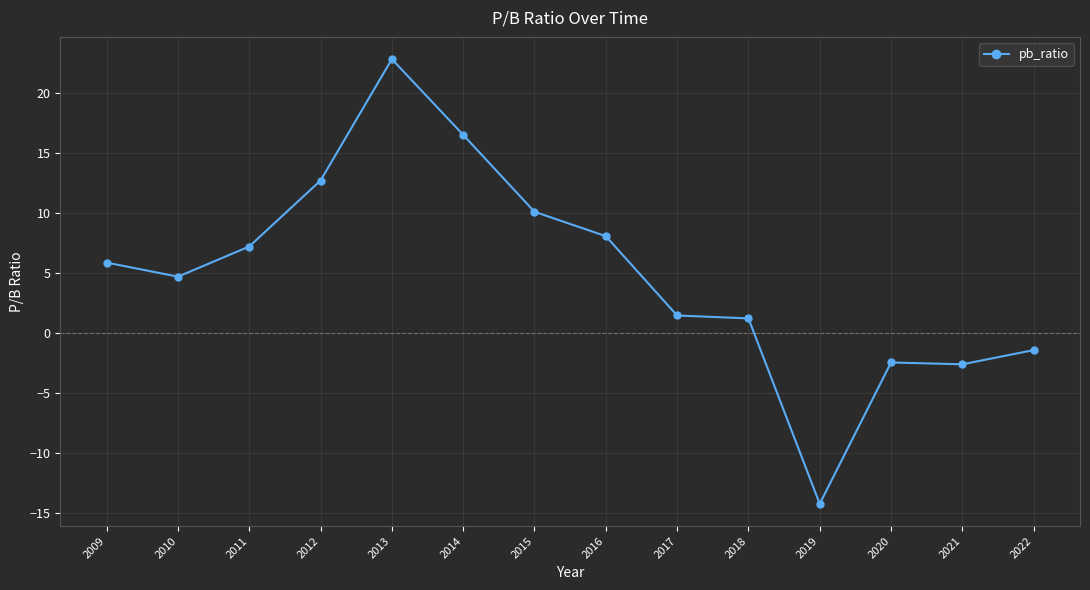

Rank the categories by value from lowest to highest.

2019, 2021, 2020, 2022, 2018, 2017, 2010, 2009, 2011, 2016, 2015, 2012, 2014, 2013